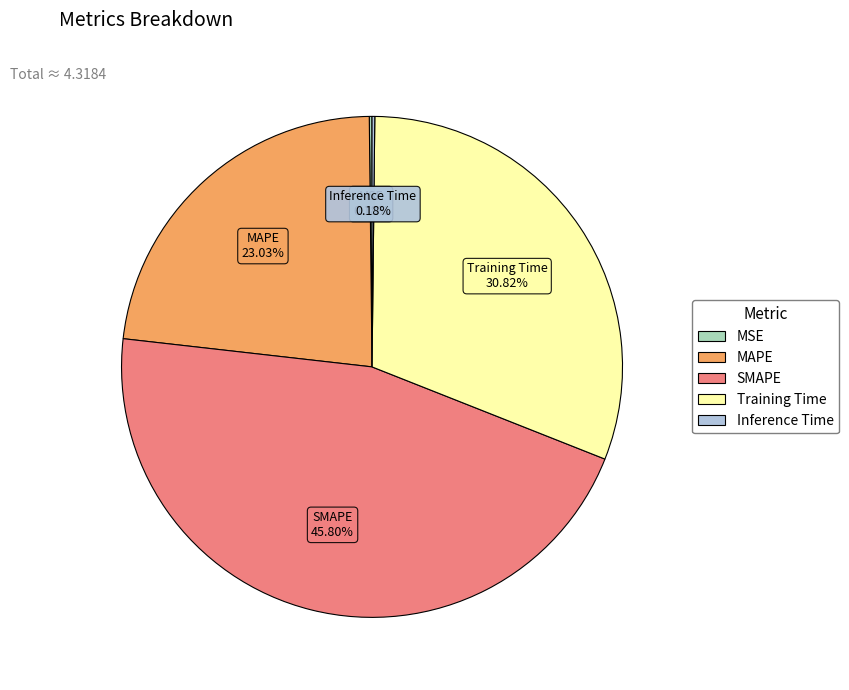

What is the largest slice in the pie chart?

SMAPE